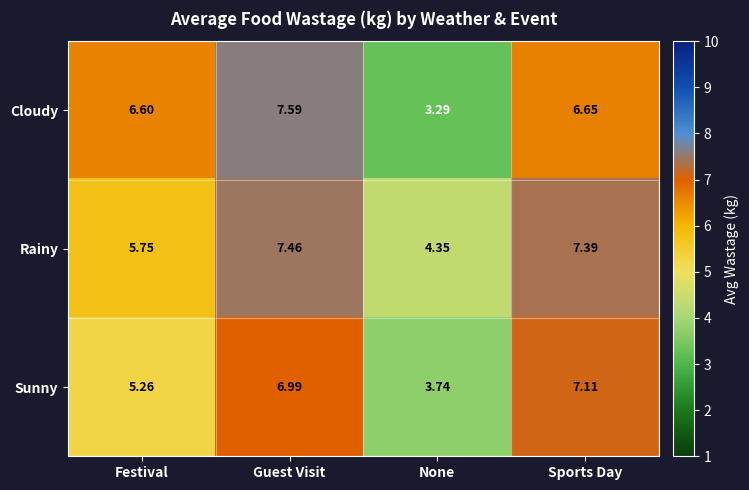

Where is Cloudy nearest to the value 5?

Festival